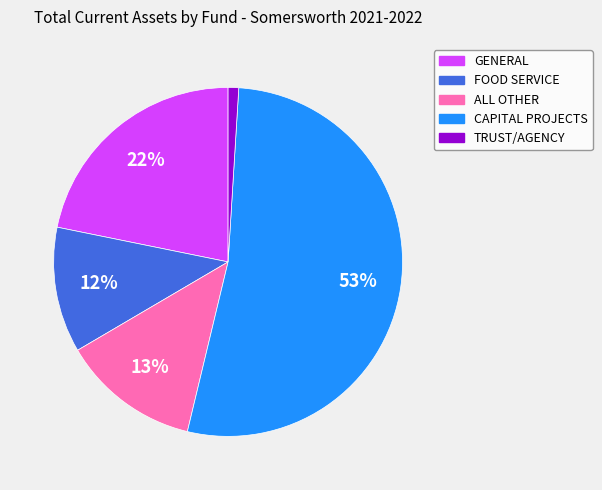

To the nearest percent, what is the difference between the ALL OTHER and TRUST/AGENCY slice percentages?

12%